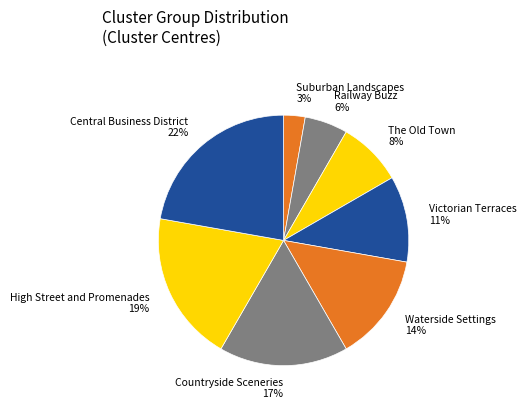

The Victorian Terraces slice represents 23% of the pie. True or false?

False